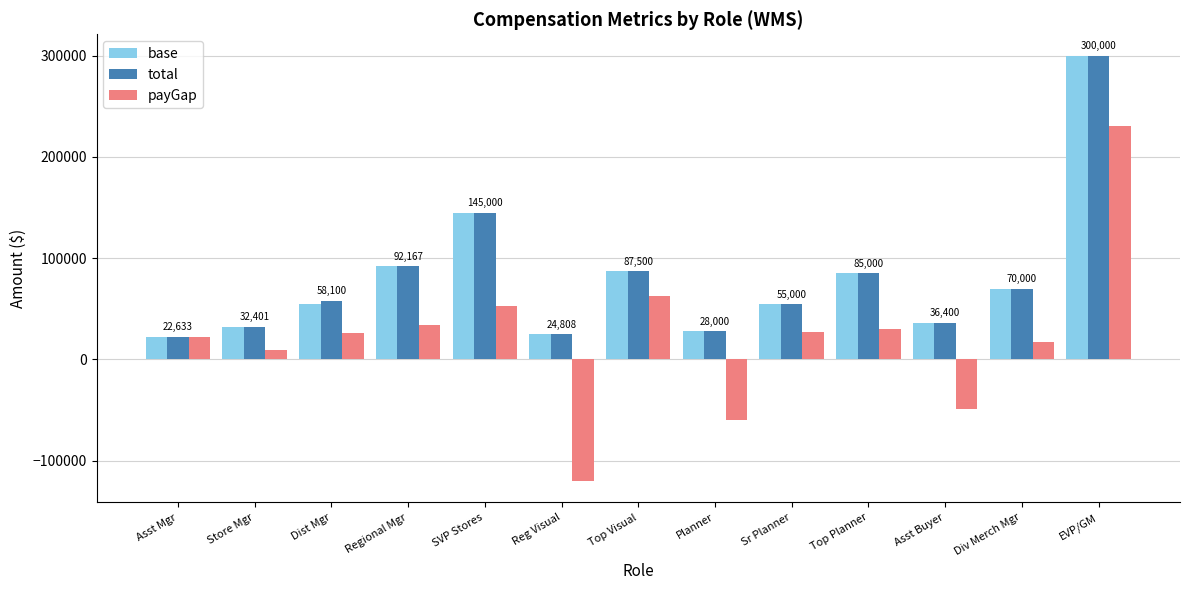

What is the value of the base bar at the 12th from the left?

70000.0